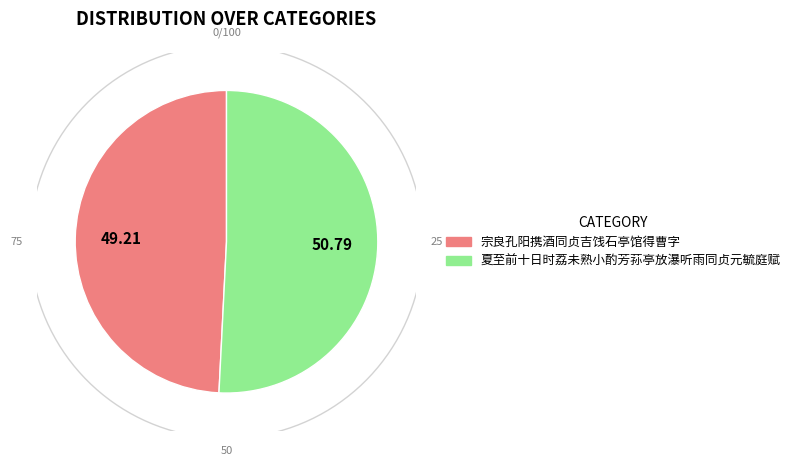

To the nearest percent, what is the average slice percentage?

50%